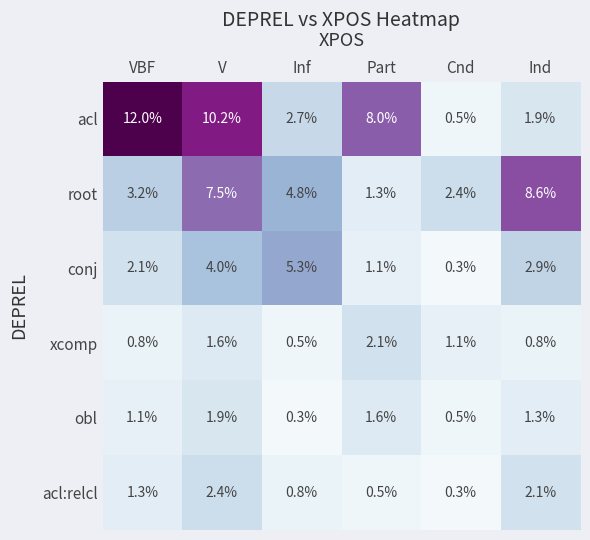

What is the approximate value of obl at Inf?

0.3